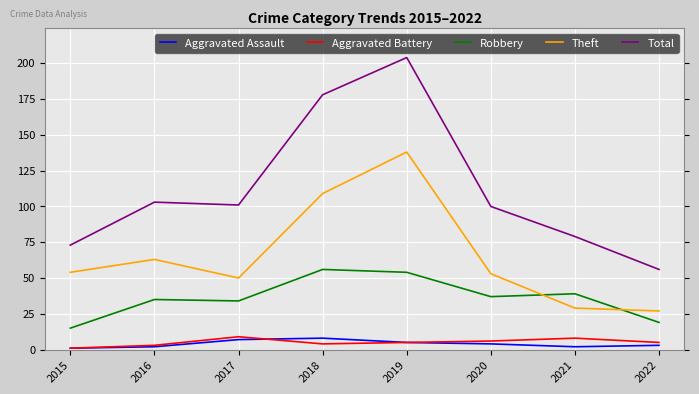

Which label corresponds to the largest value in the chart?

2019